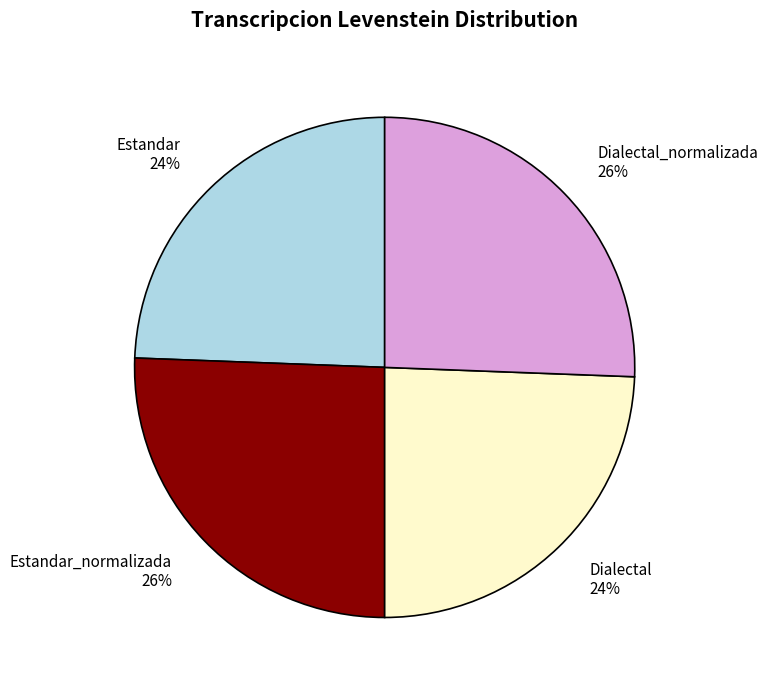

To the nearest percent, what is the average slice percentage?

25%